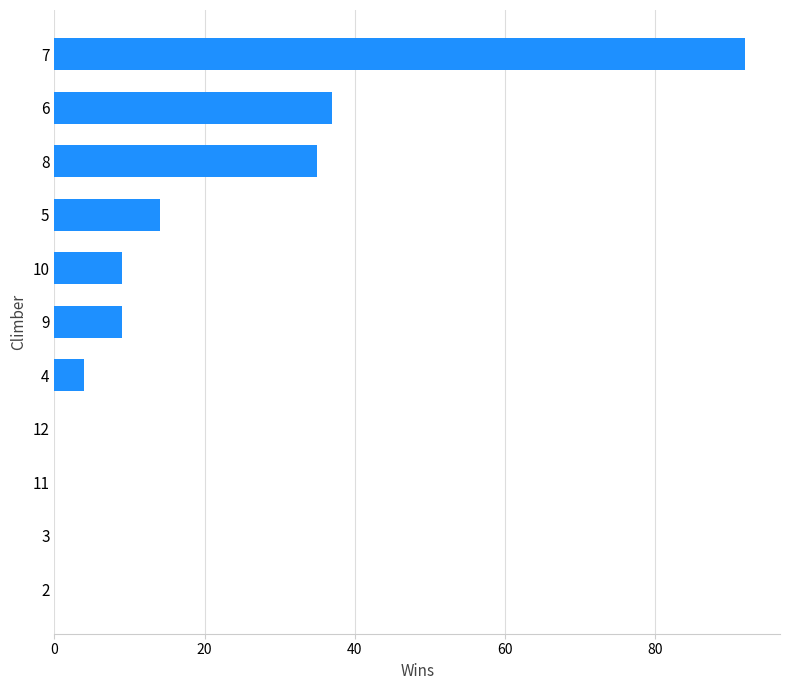

Is it true that the value at 8 is 35?

True